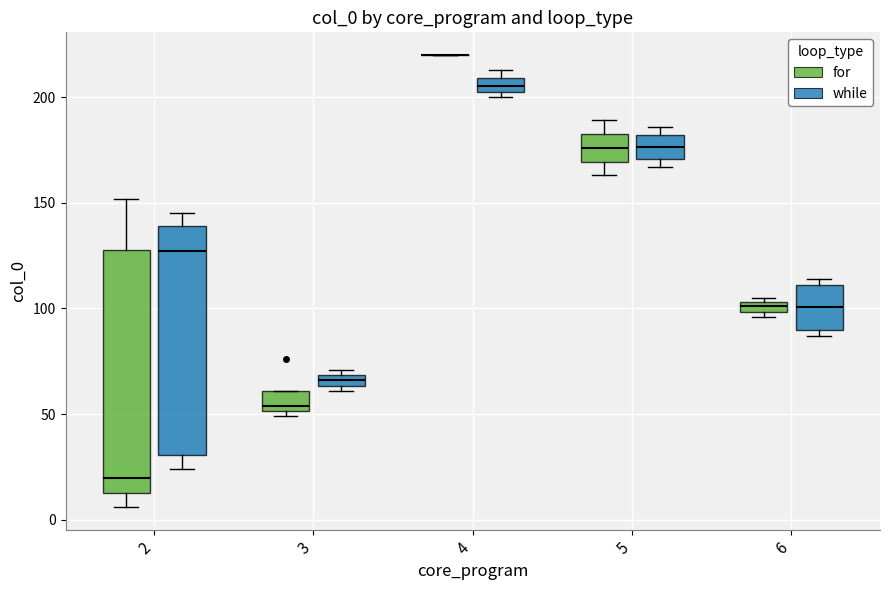

Where is the upper edge of the box for 6 (for) on the y-axis? The values are not printed on the chart, so give them approximately, as read against the axis.

105